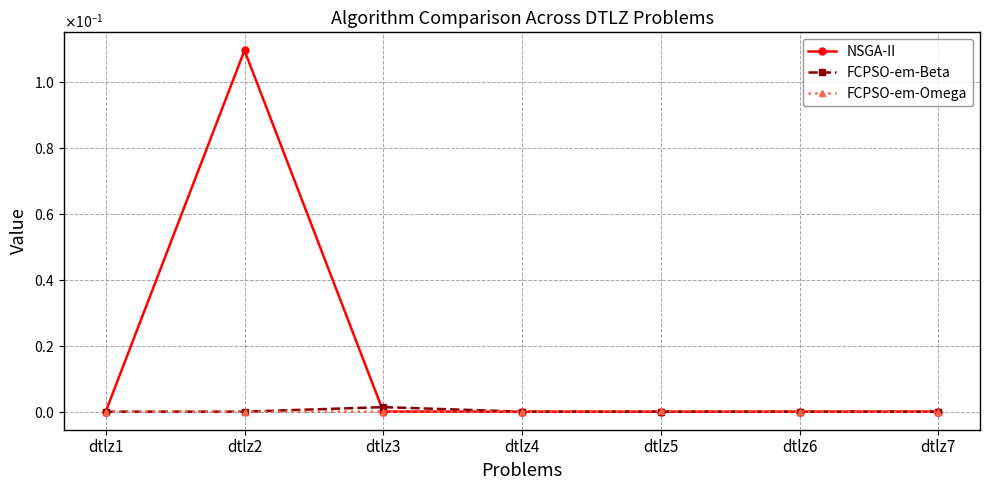

What are all the series names shown in the legend?

NSGA-II, FCPSO-em-Beta, FCPSO-em-Omega